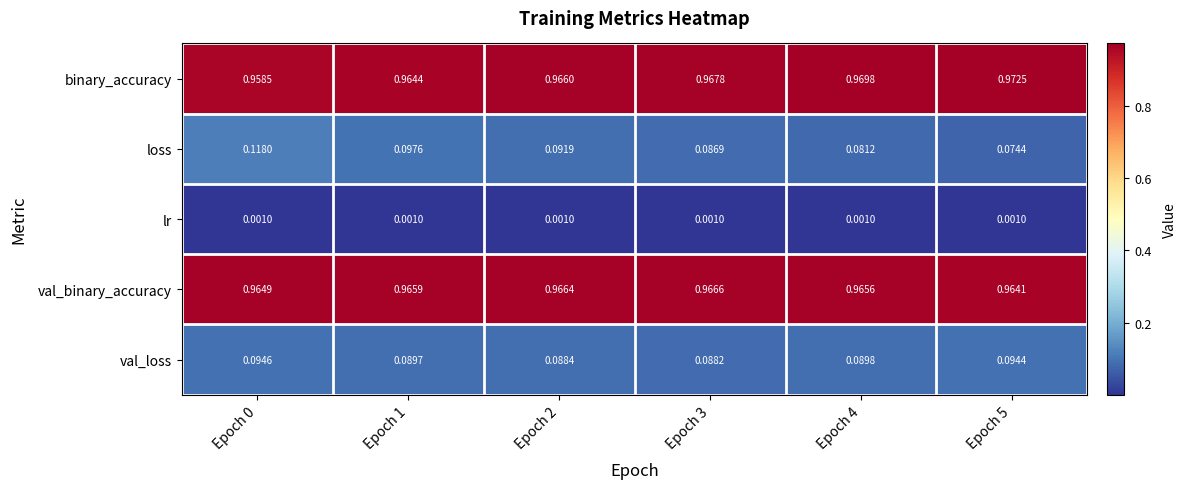

Which series has the largest total across all categories?

binary_accuracy